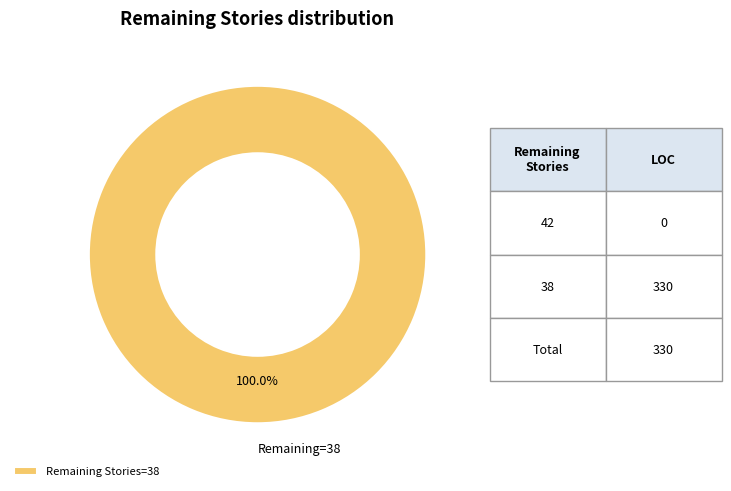

Which category accounts for the majority?

Remaining Stories=38